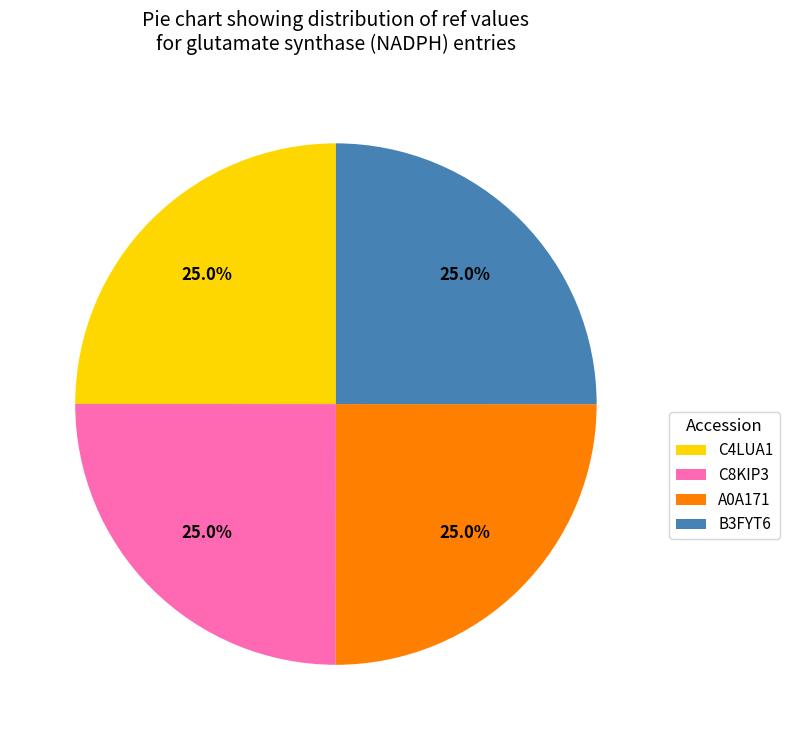

Count the number of slices in the pie.

4